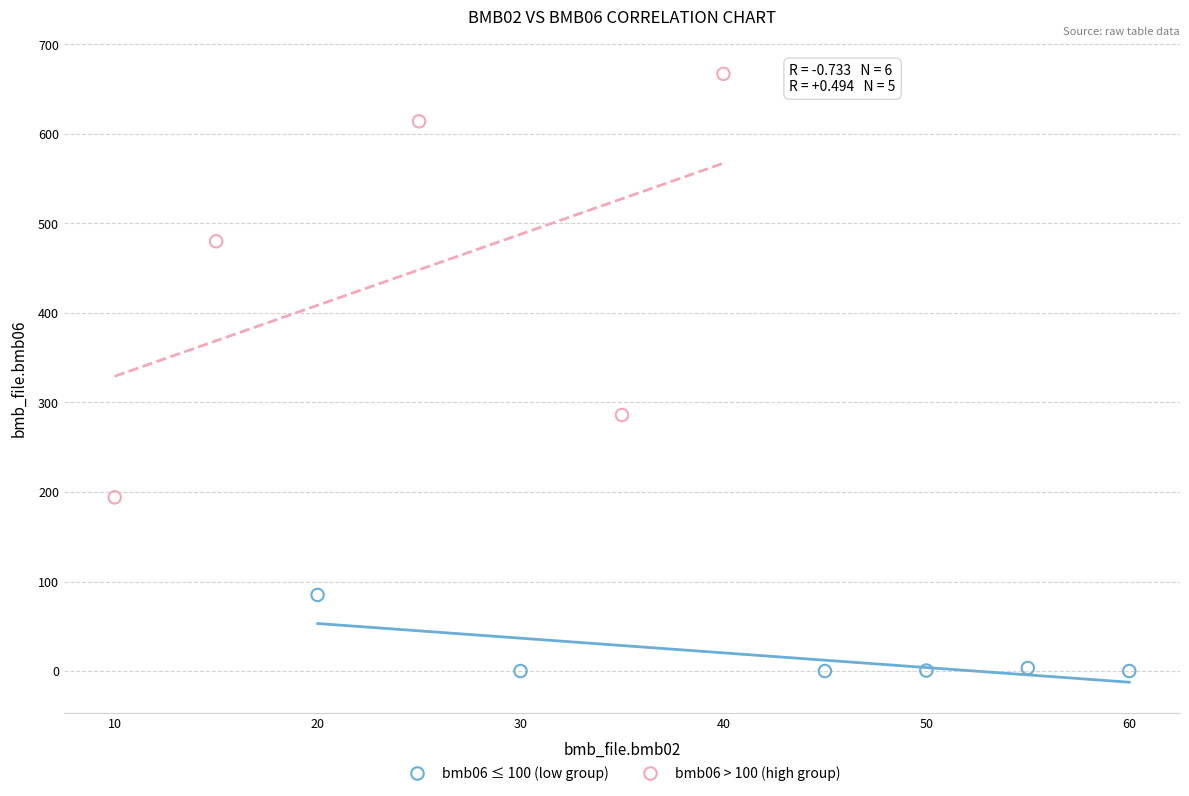

Which series contains the lowest Y value?

bmb06 ≤ 100 (low group)